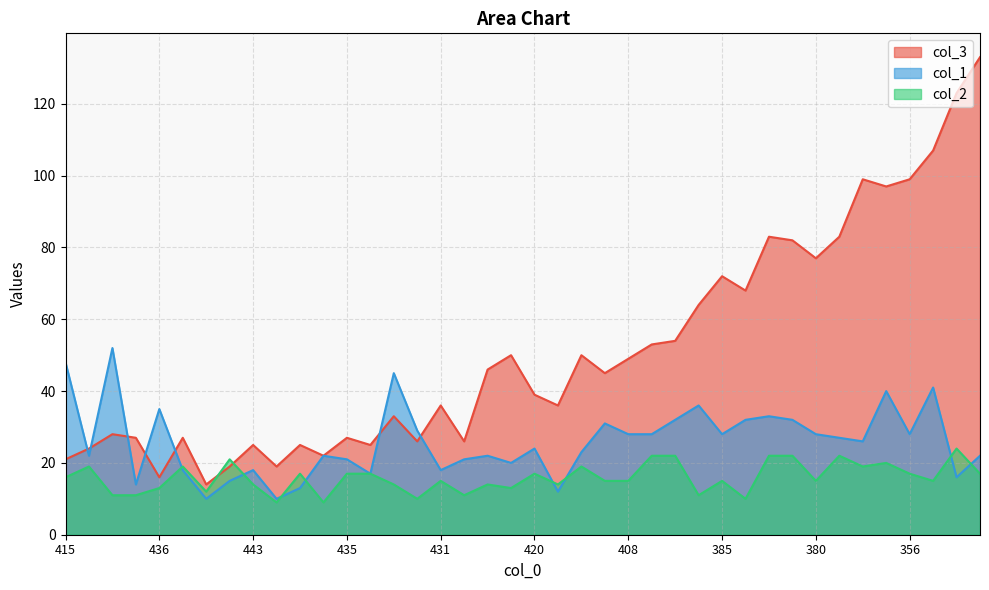

Which series has the largest range (max minus min)?

col_3